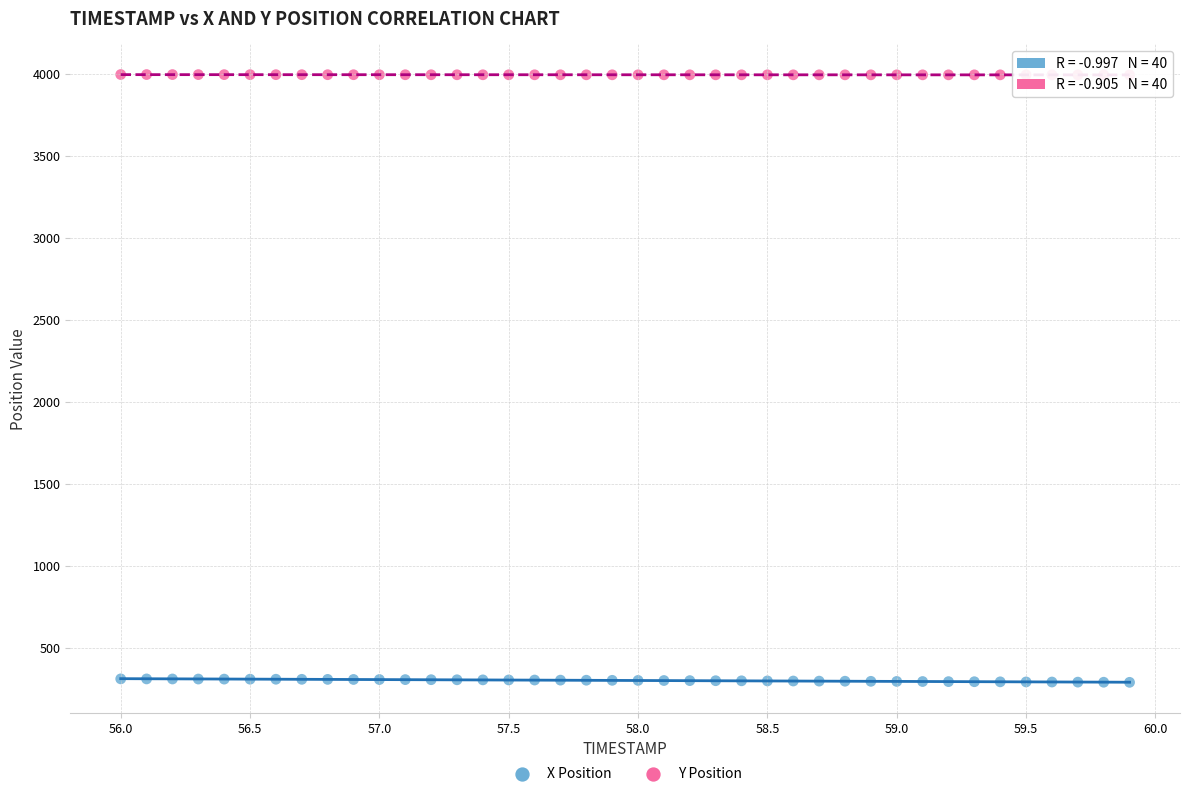

Across all data points, what is the range of Y values (max minus min)?

3703.6